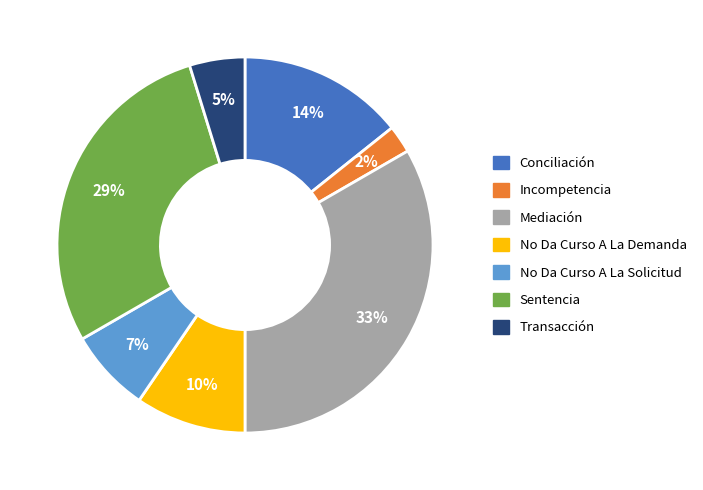

True or false: Mediación accounts for 33% of the total.

True